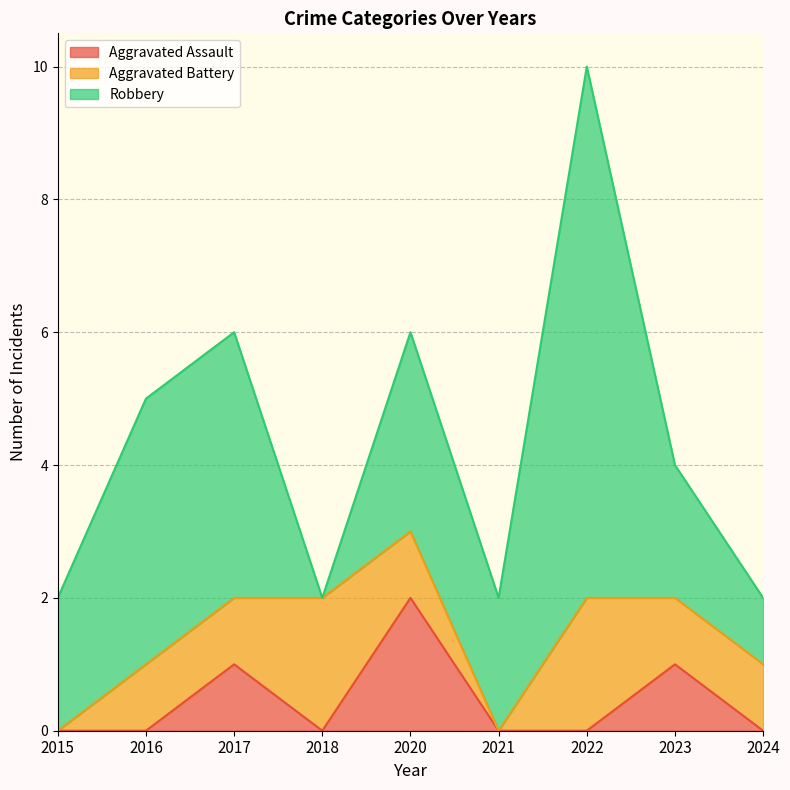

Where is Aggravated Assault nearest to the value 1?

2017